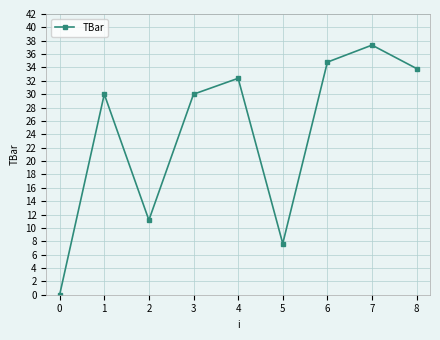

Count the number of categories in the chart.

9